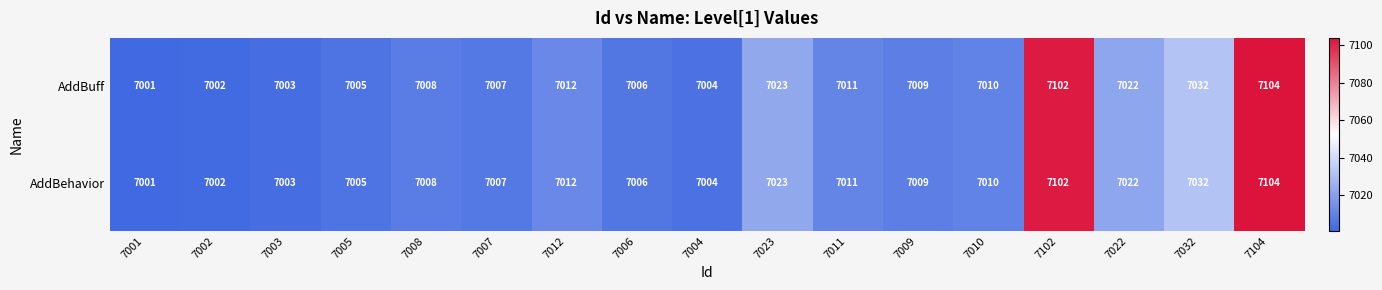

At how many categories does at least one series exceed 7057?

2